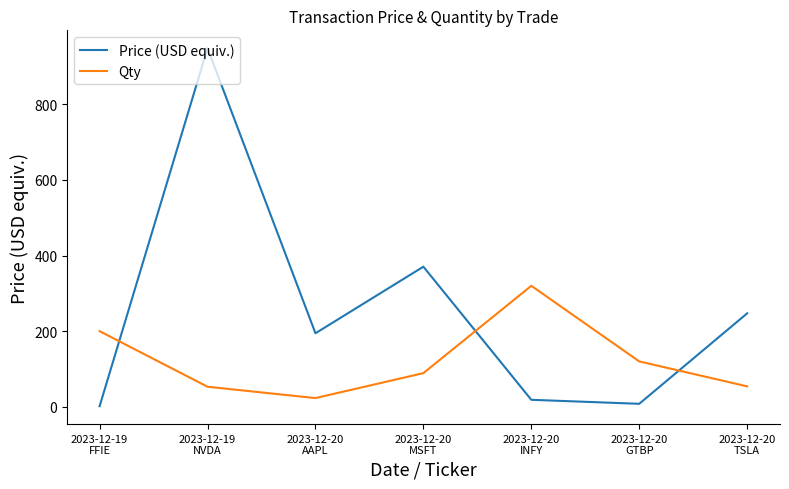

List the series in order of their peak value, lowest first.

Qty, Price (USD equiv.)